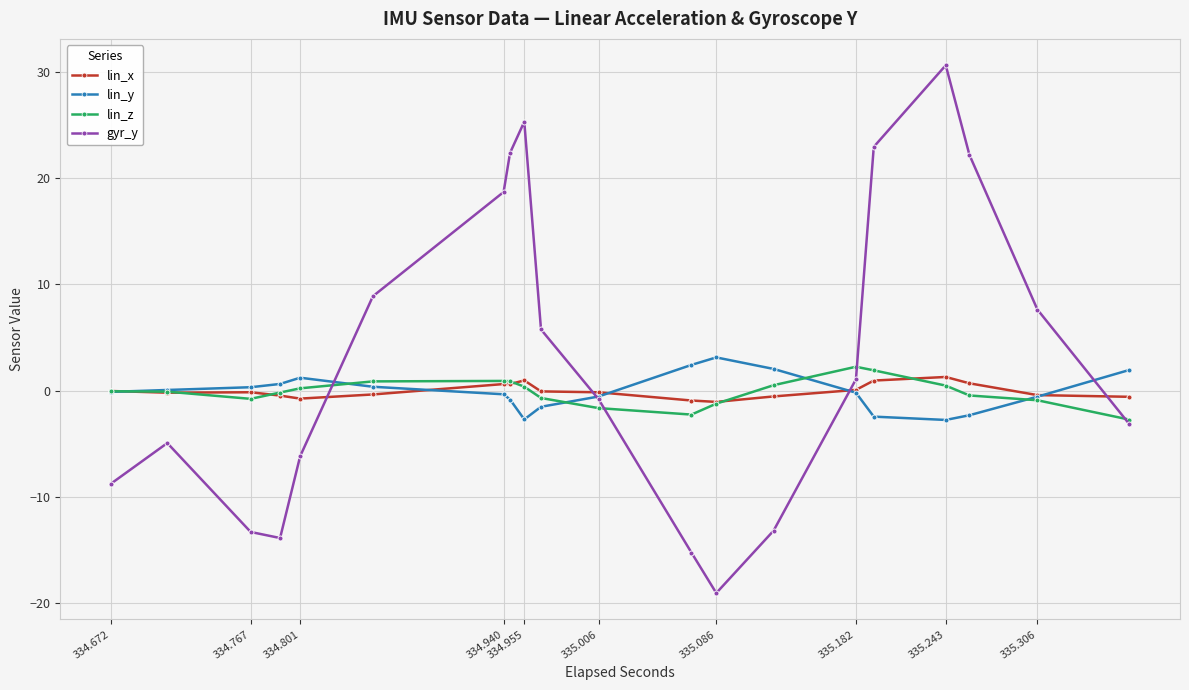

After their last crossing, which series has the higher values: lin_x or lin_y?

lin_y